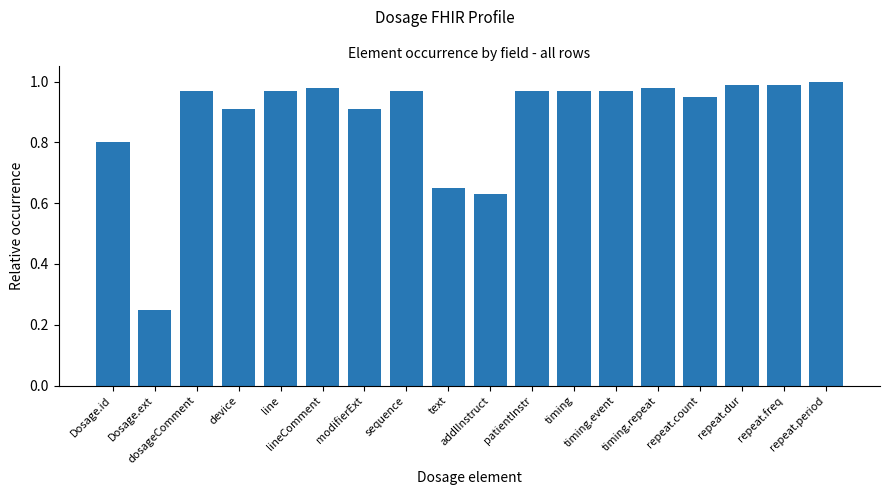

What is the difference between the maximum and second lowest values?

0.4